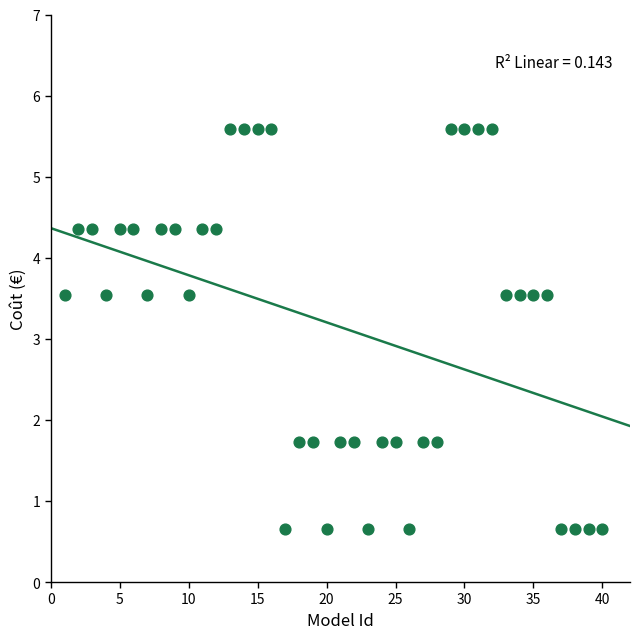

What is the range of X values (max minus min)?

39.0